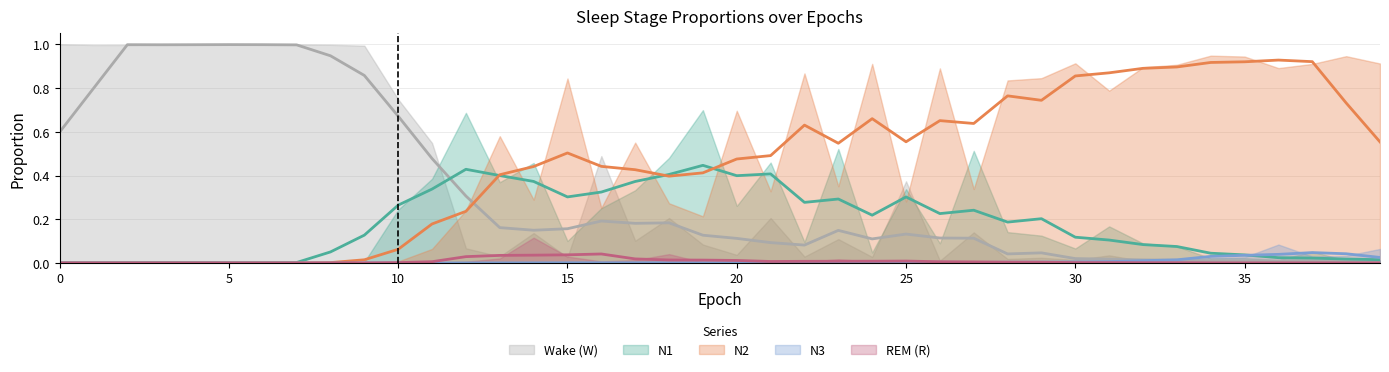

Which series ends up on top after the final intersection of R and N2?

N2